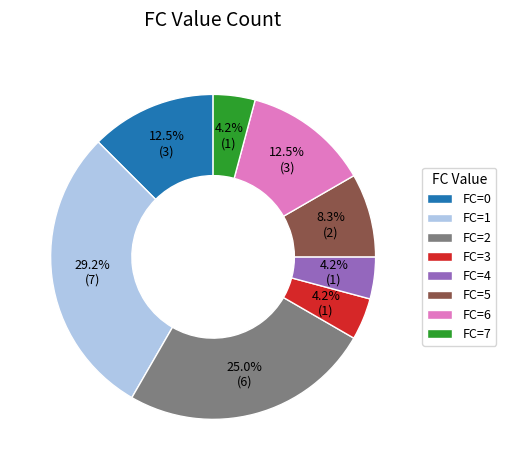

Is the sum of FC=3 and FC=4 greater than half?

No